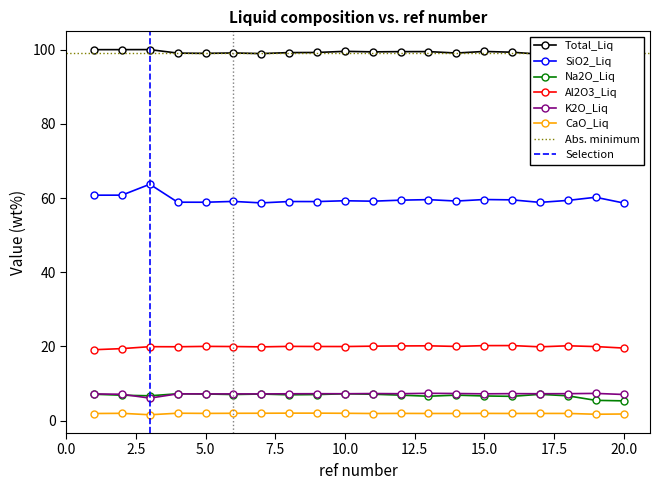

Is this an area chart (filled region under the line)?

No